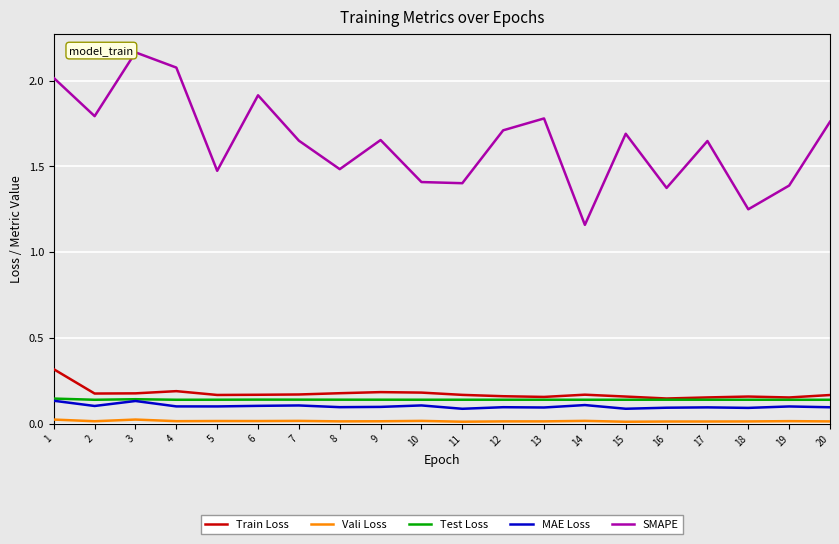

True or false: Train Loss and SMAPE cross at least once.

False